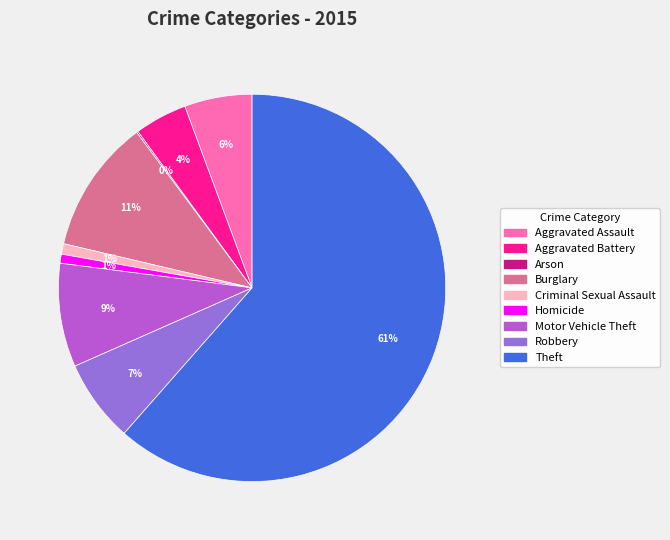

Which slice represents more than half of the pie?

Theft